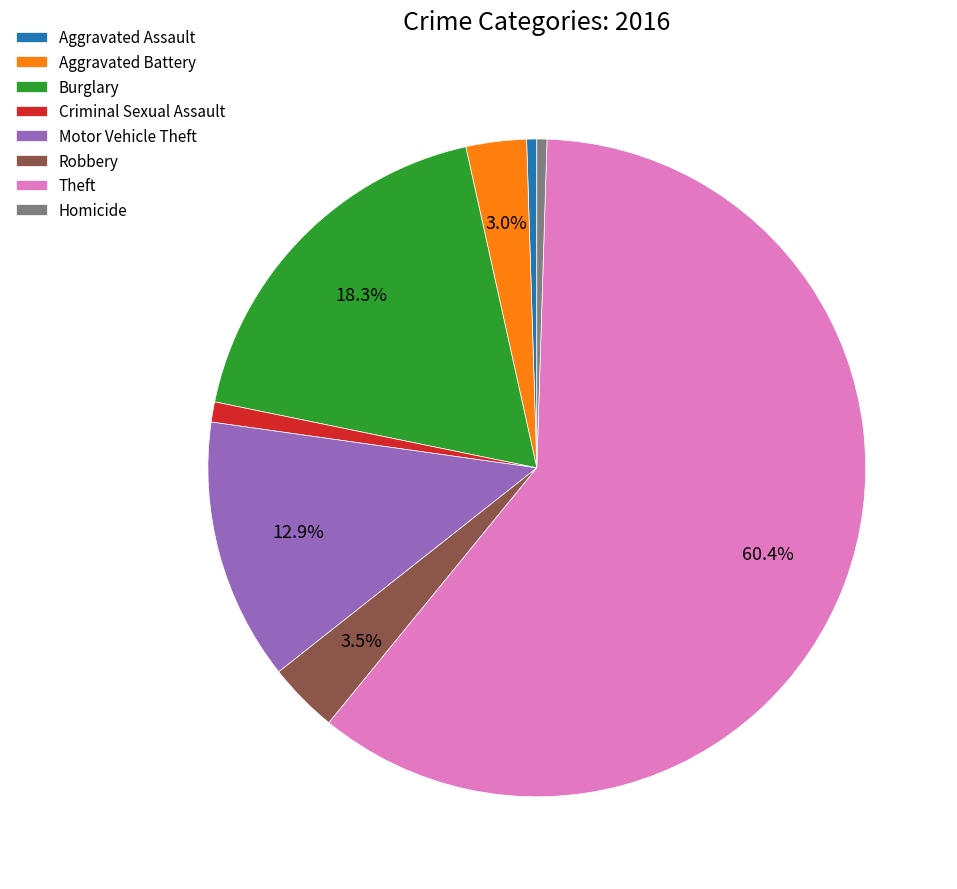

Approximately how many times larger is the value at Theft compared to Burglary?

3.3